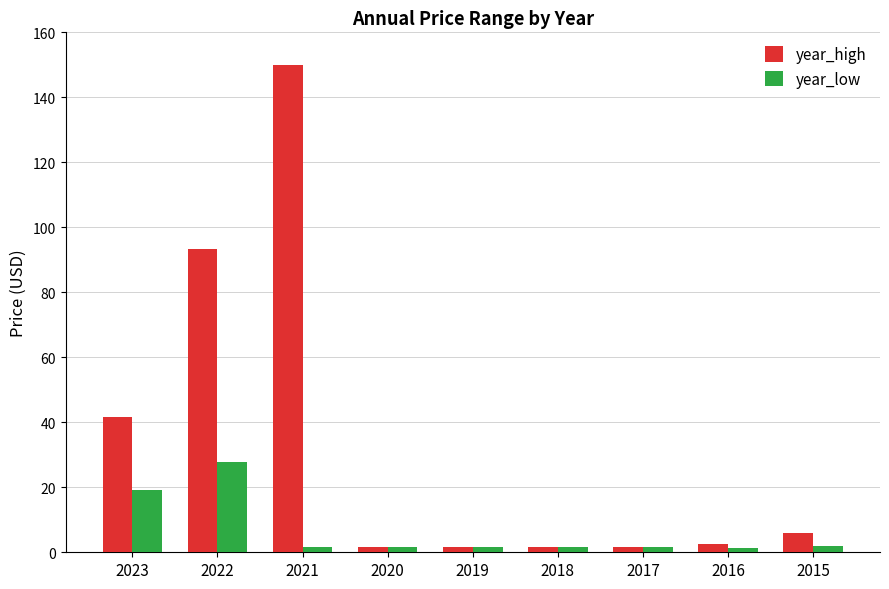

What is the minimum value for year_low?

1.4